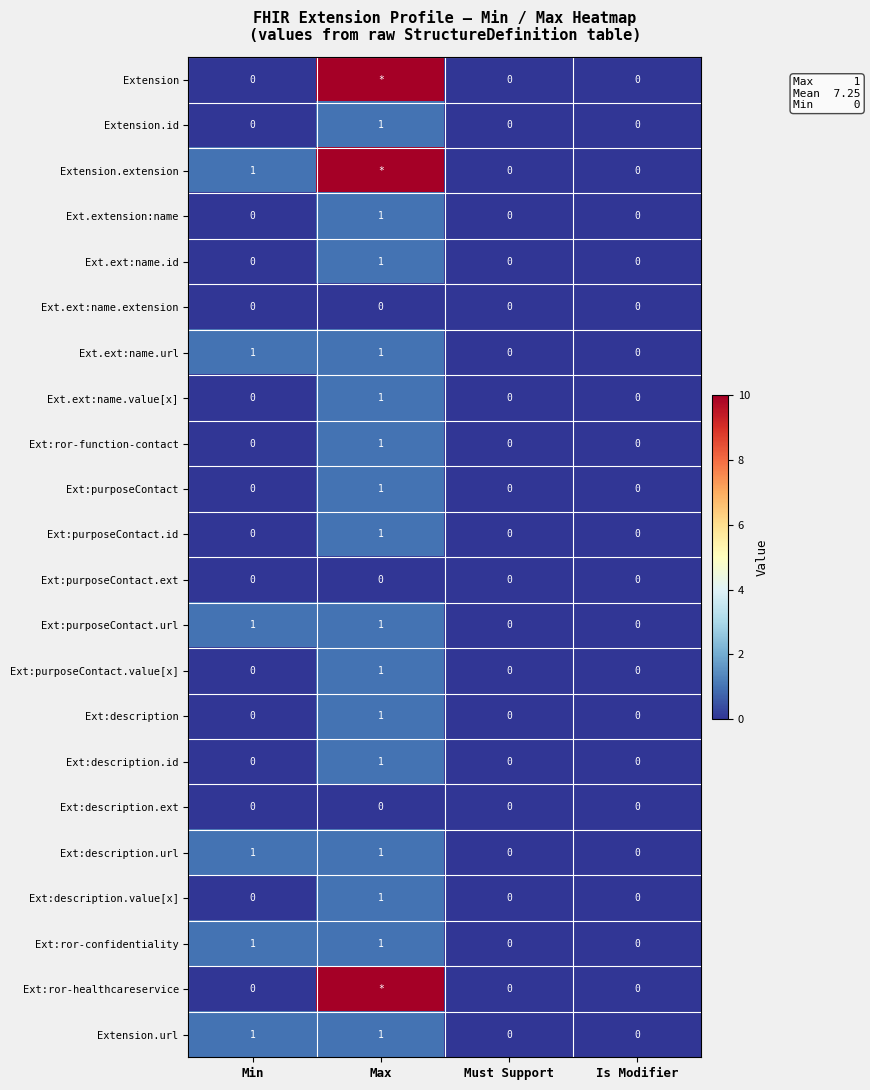

Which label corresponds to the largest value in the chart?

Max